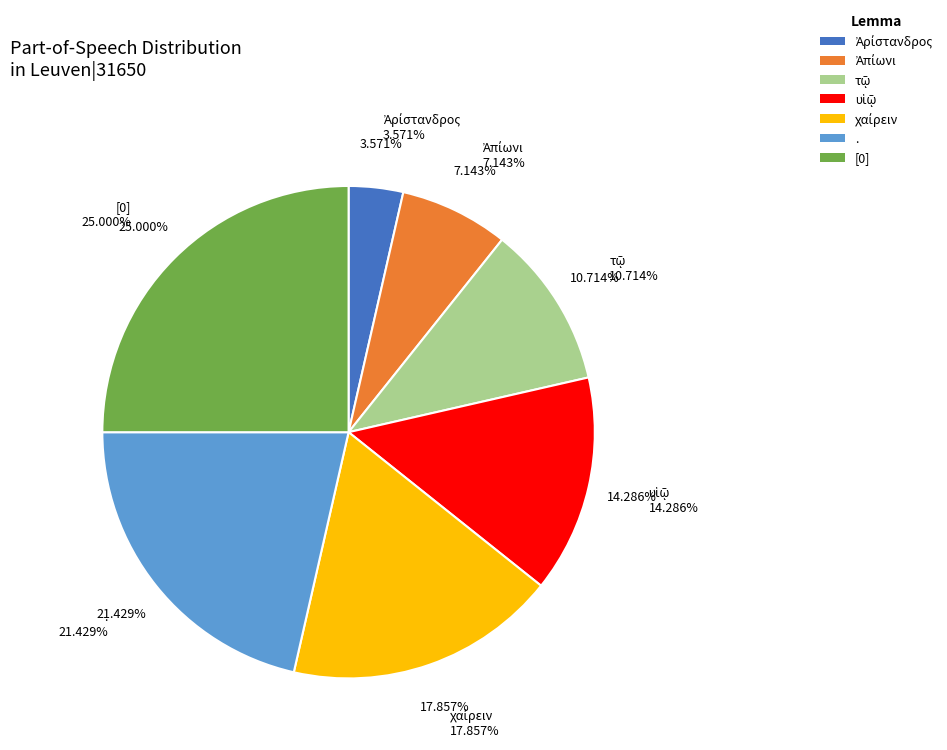

What is the smallest slice in the pie chart?

Ἀρίστανδρος